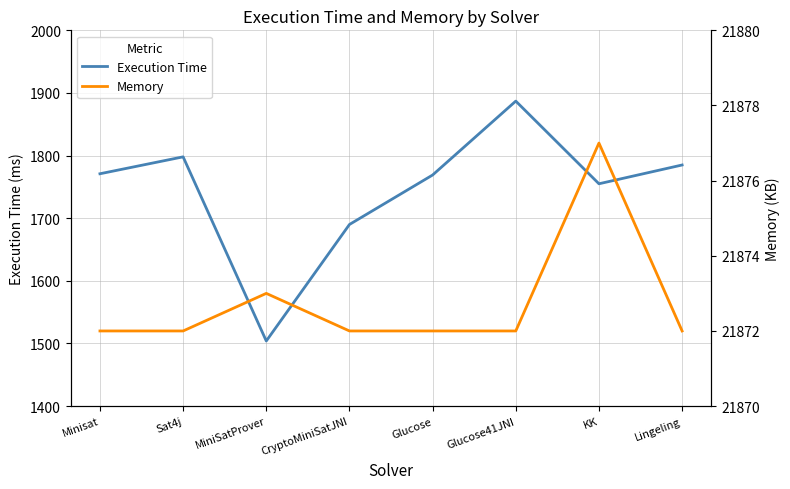

Where is Execution Time nearest to the value 1695?

CryptoMiniSatJNI